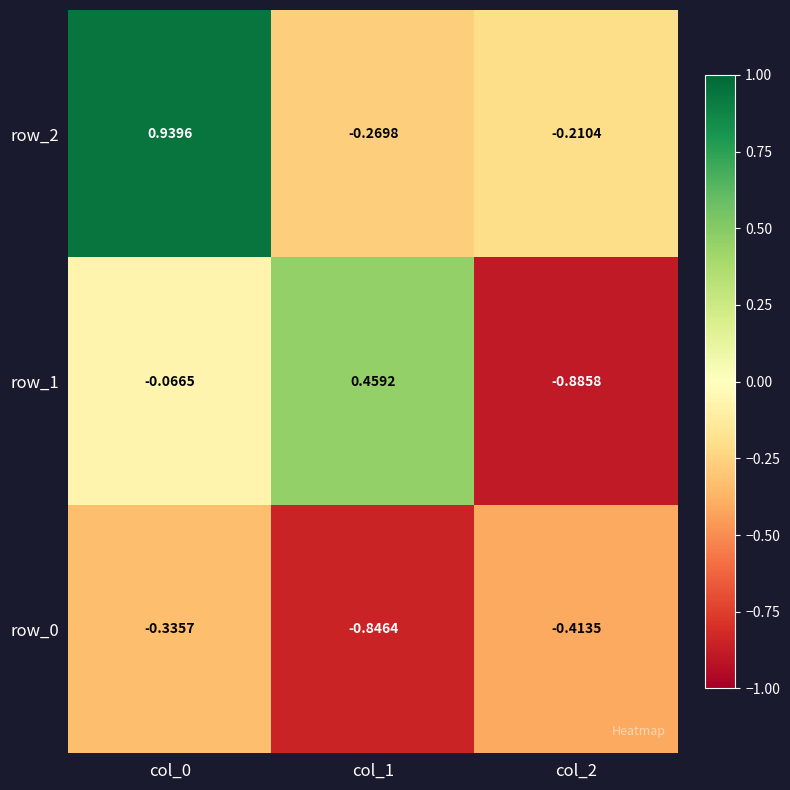

Which series changed the most between col_1 and col_2?

row_1